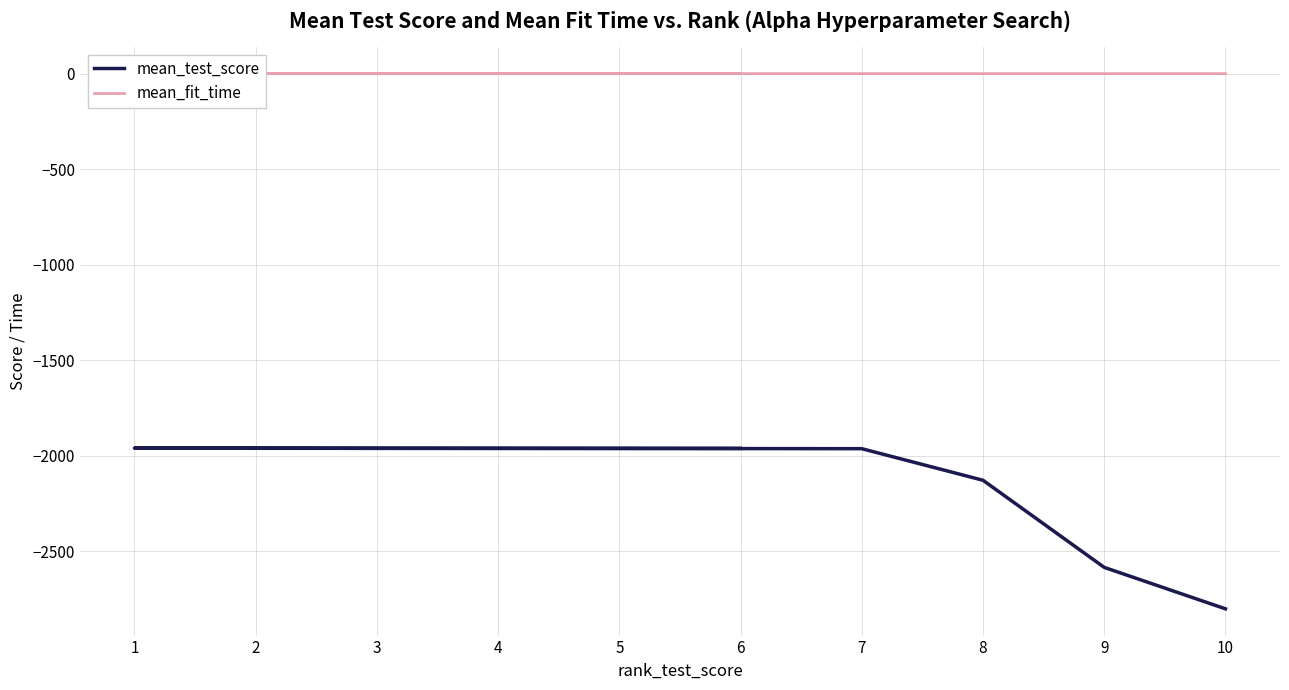

What is the difference between the highest and lowest values at 3?

1961.2